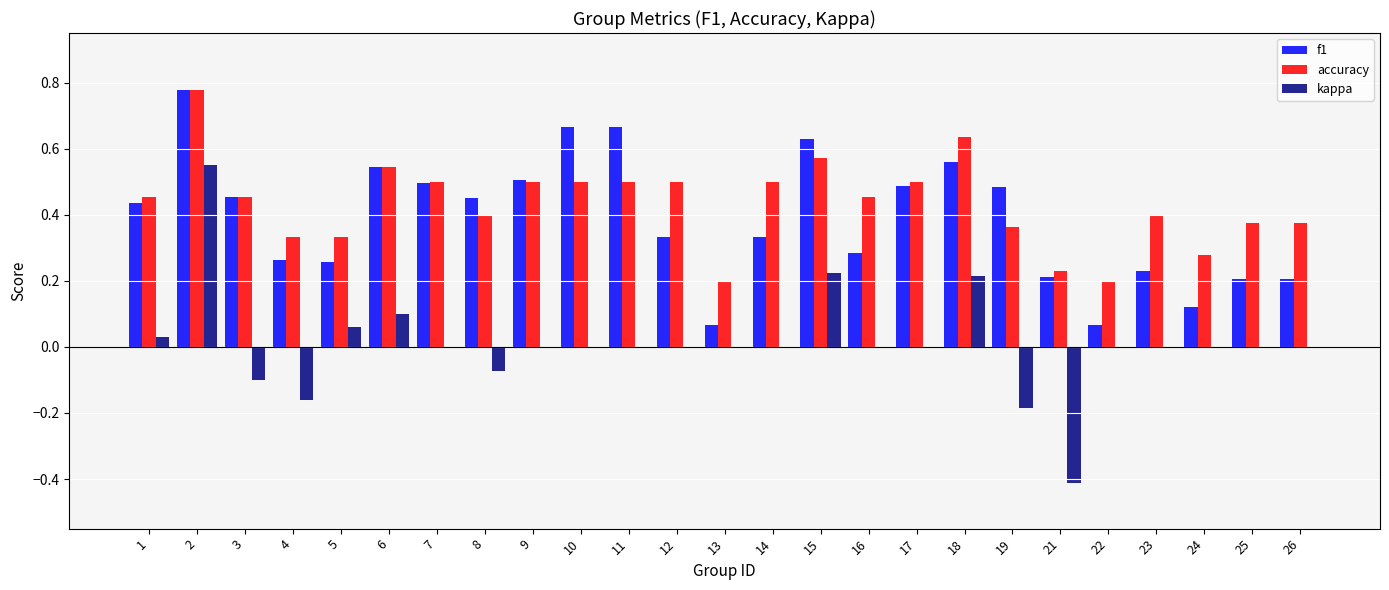

The value of f1 at 23 is 0.2. True or false?

True